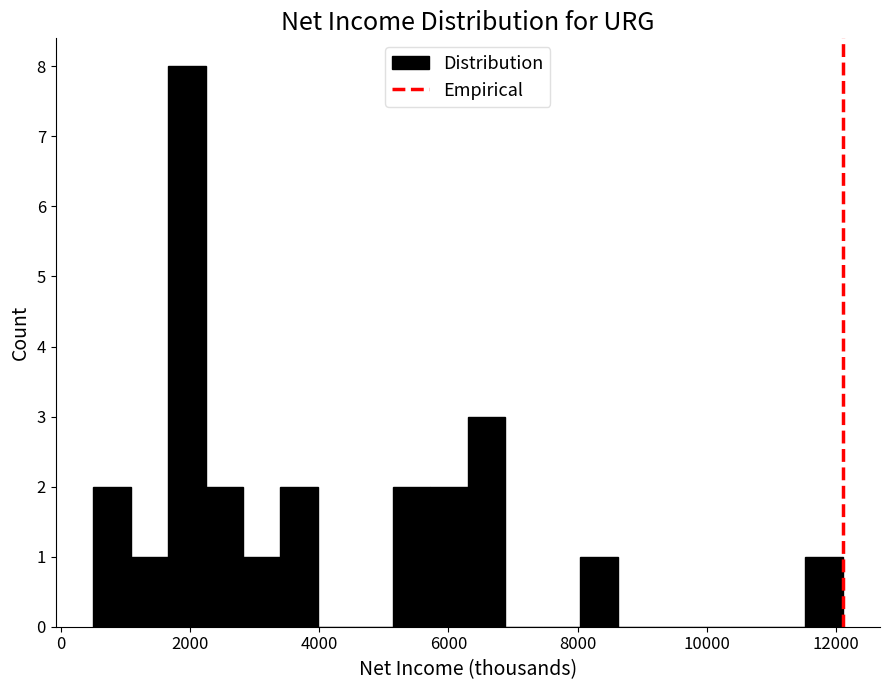

Read against the x-axis, roughly where is the centre of the tallest bar?

2000